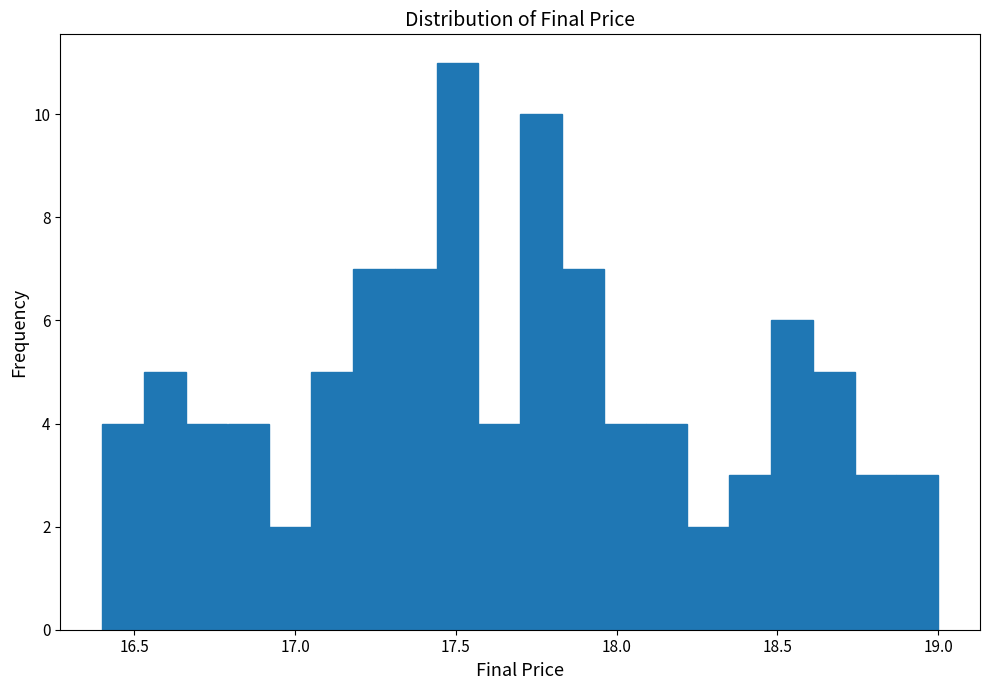

Read against the x-axis, roughly where is the centre of the tallest bar?

17.50